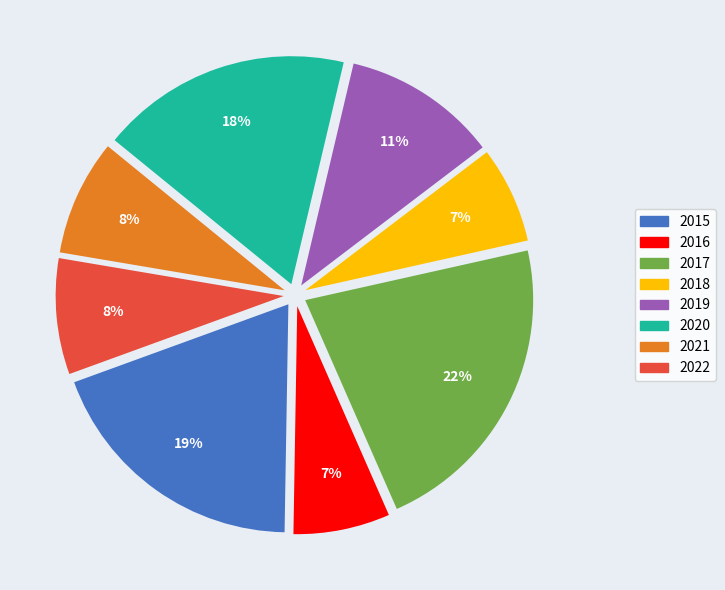

Approximately how many times larger is the value at 2016 compared to 2018?

1.0